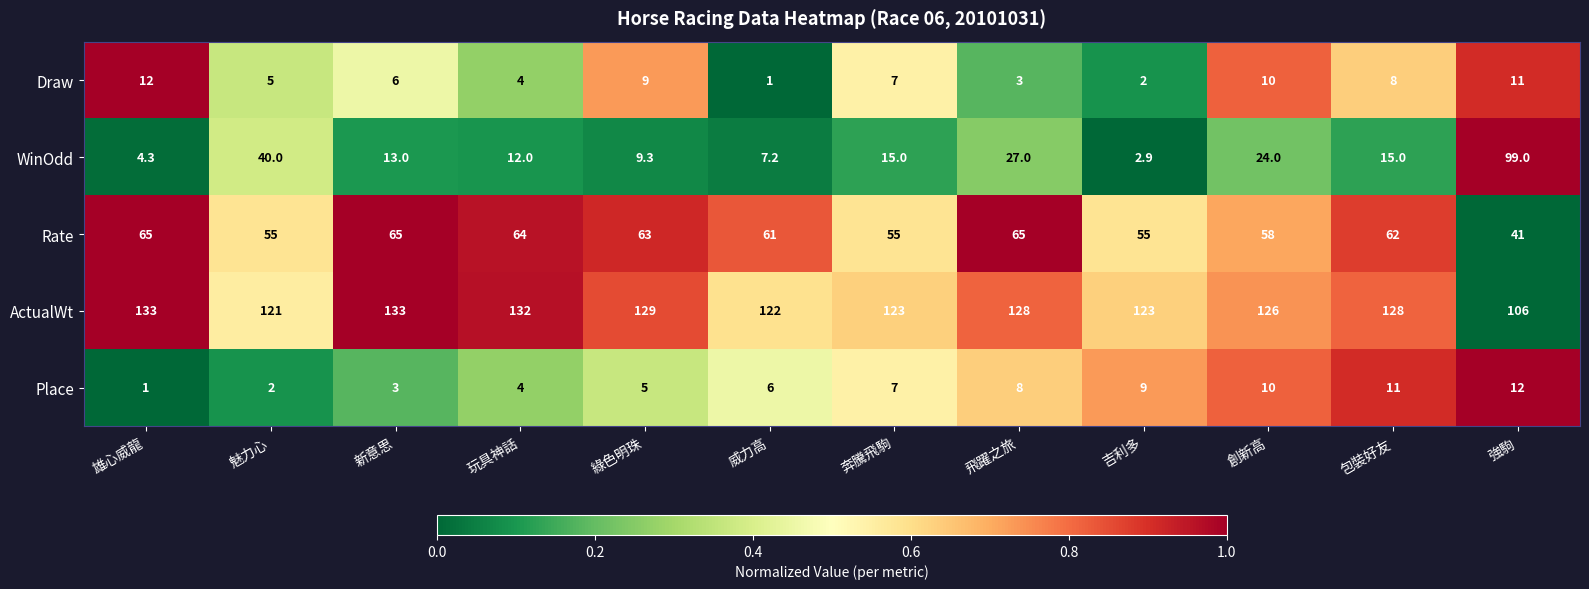

The WinOdd series shows 5.7 at 飛躍之旅. True or false?

False